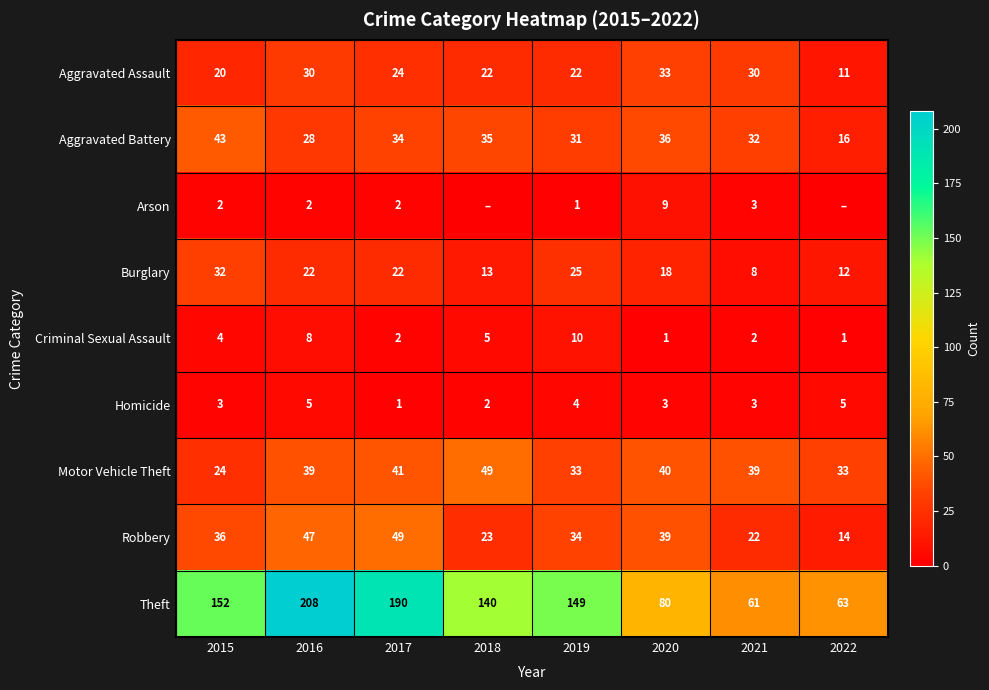

At which category does the chart reach its minimum across all series?

2018